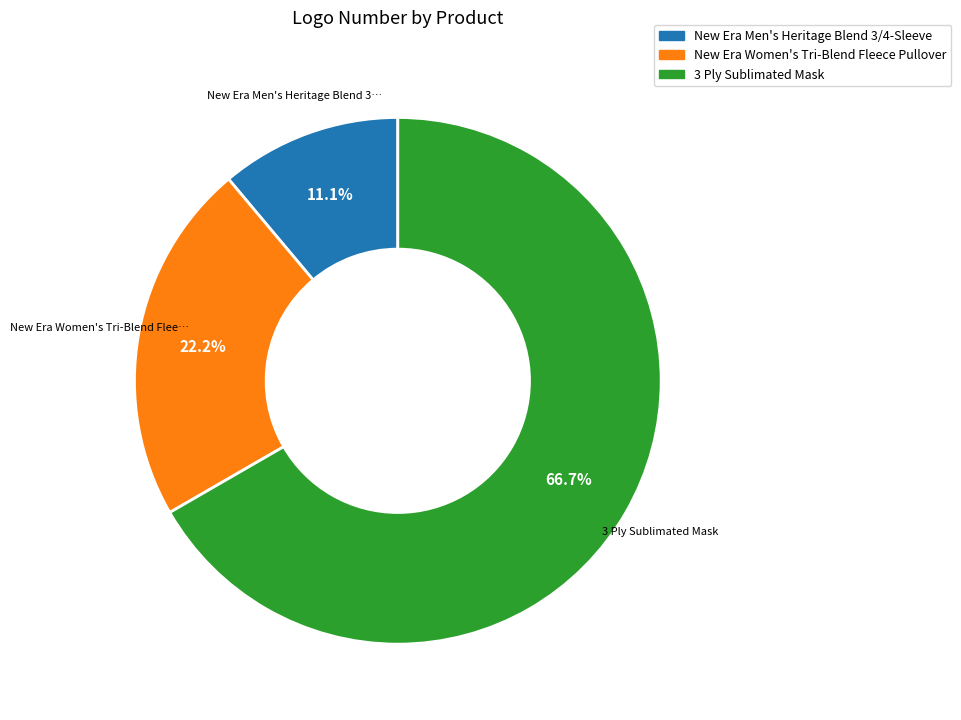

What portion of the pie excludes 3 Ply Sublimated Mask?

33.3%